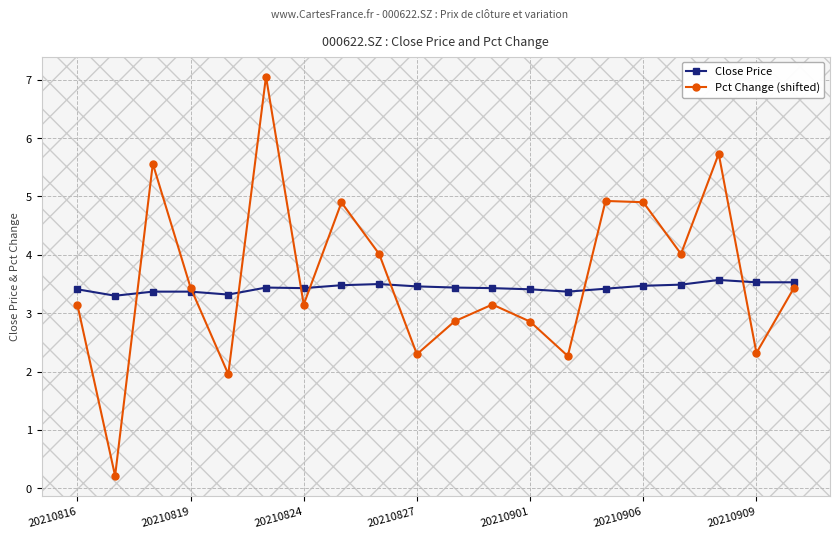

In Pct Change (shifted), how many points are higher than both neighbors (excluding endpoints)?

6